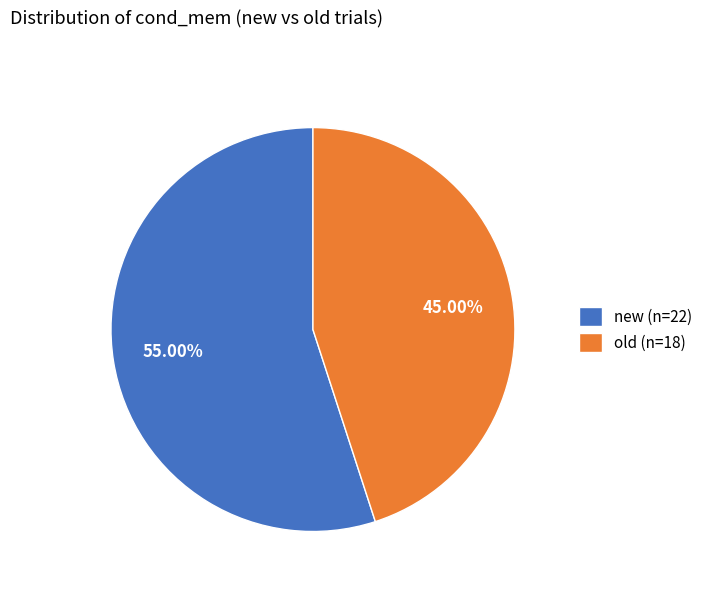

Which has a higher value, new (n=22) or old (n=18)?

new (n=22)